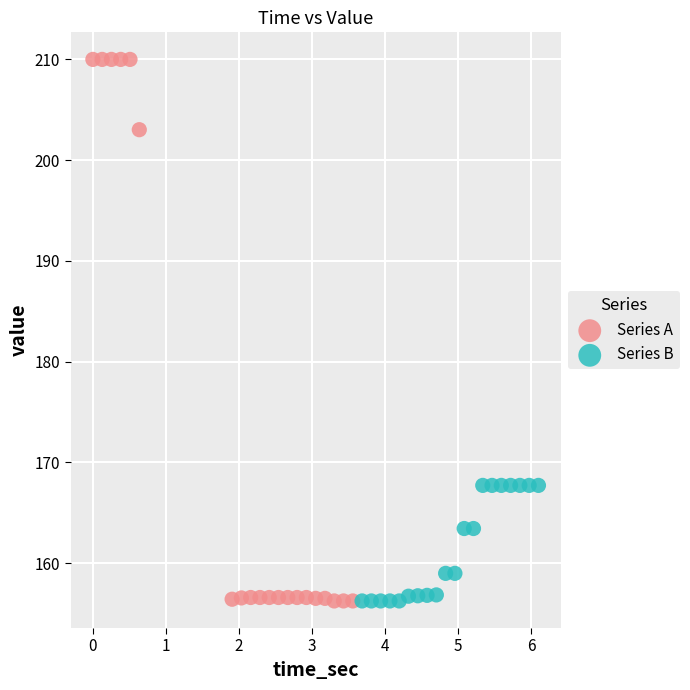

Which series has the largest Y range (max minus min)?

Series A